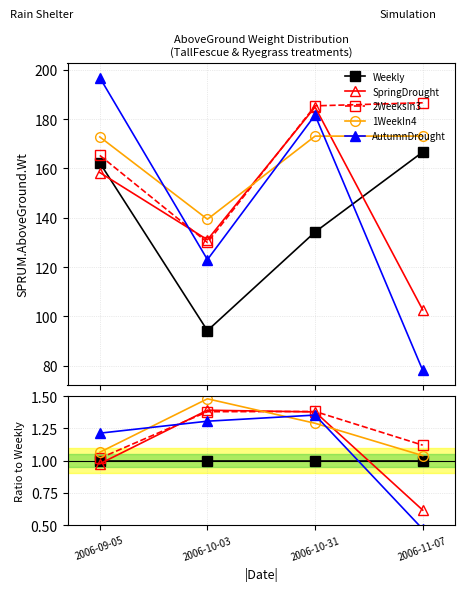

True or false: 1WeekIn4 has more than 0 interior local peaks.

True